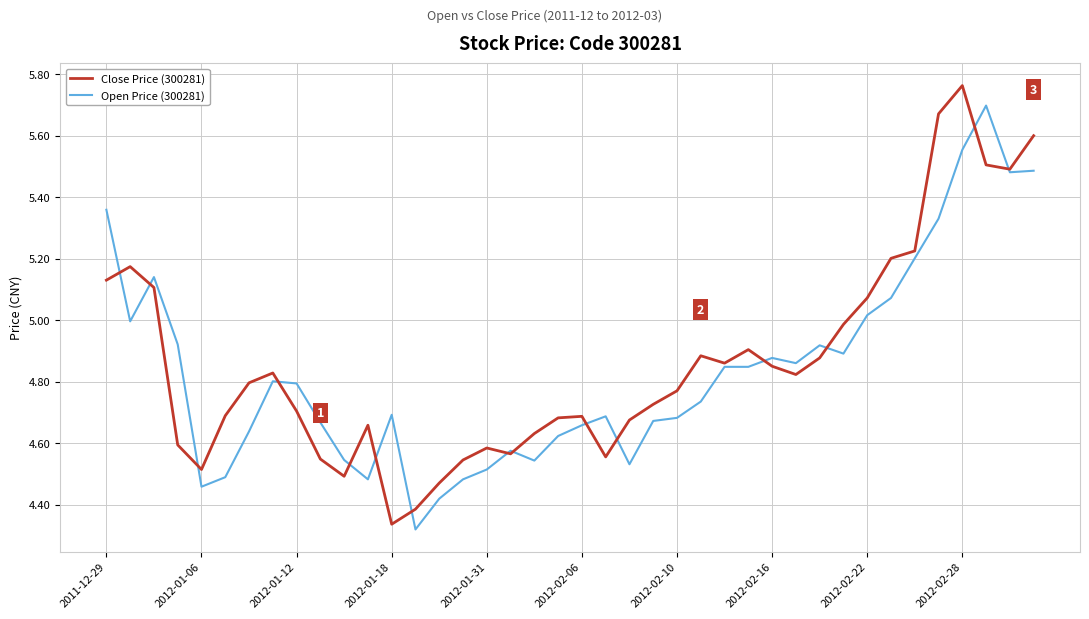

What are all the series names shown in the legend?

Close Price (300281), Open Price (300281)